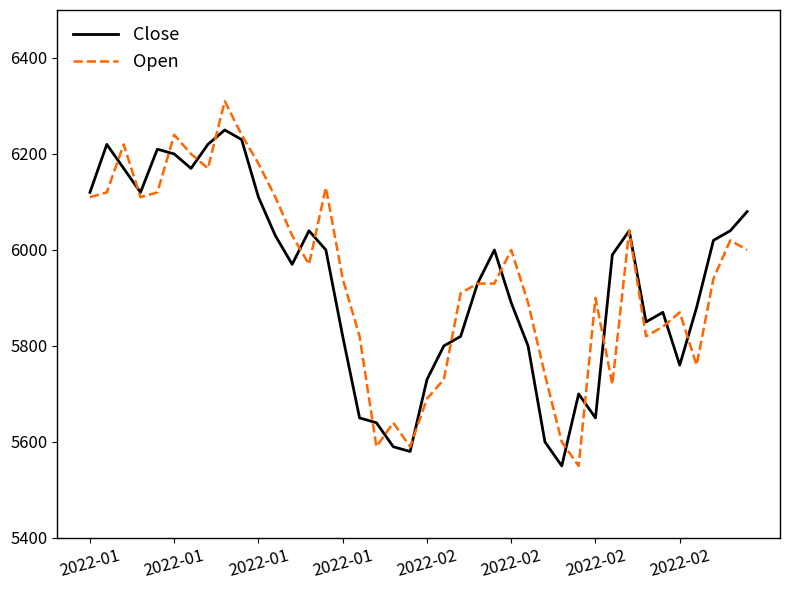

What is the maximum value for Close?

6250